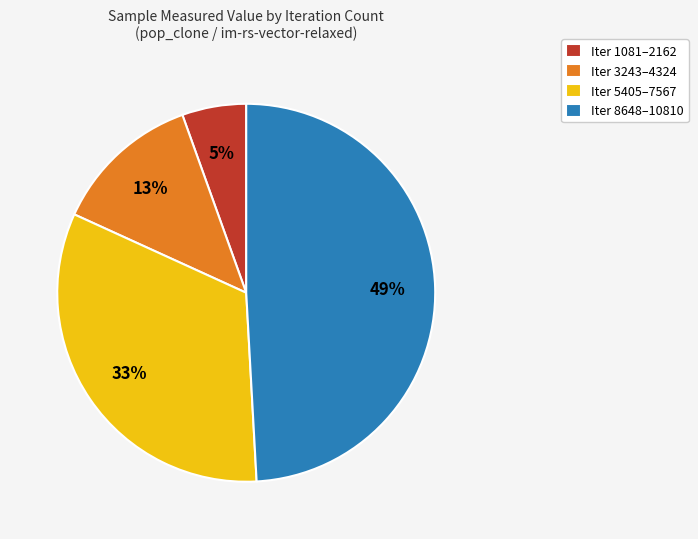

The Iter 8648–10810 slice represents 41% of the pie. True or false?

False